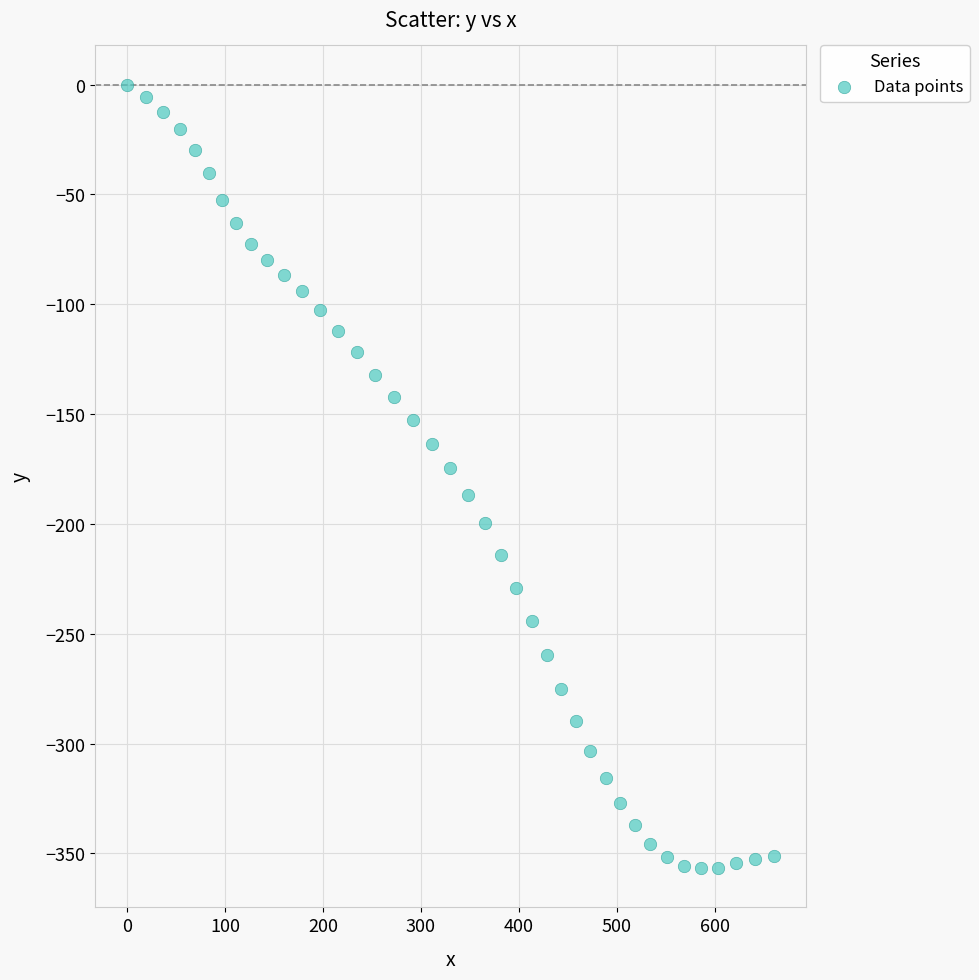

What is the range of X values (max minus min)?

660.4